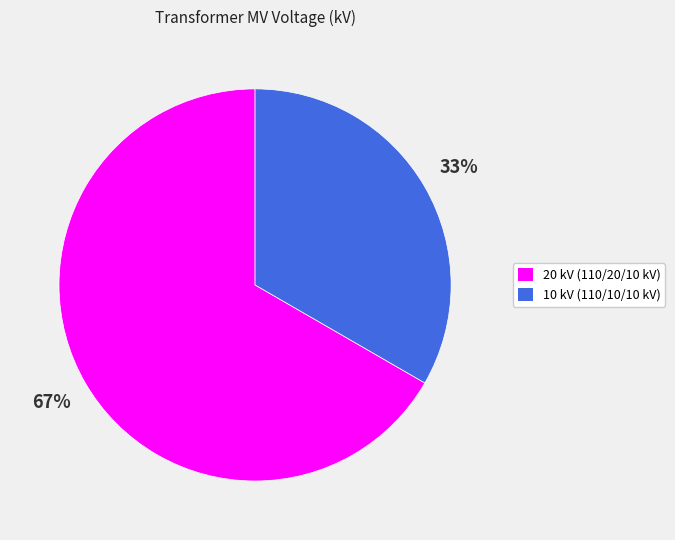

How many slices are in this pie chart?

2